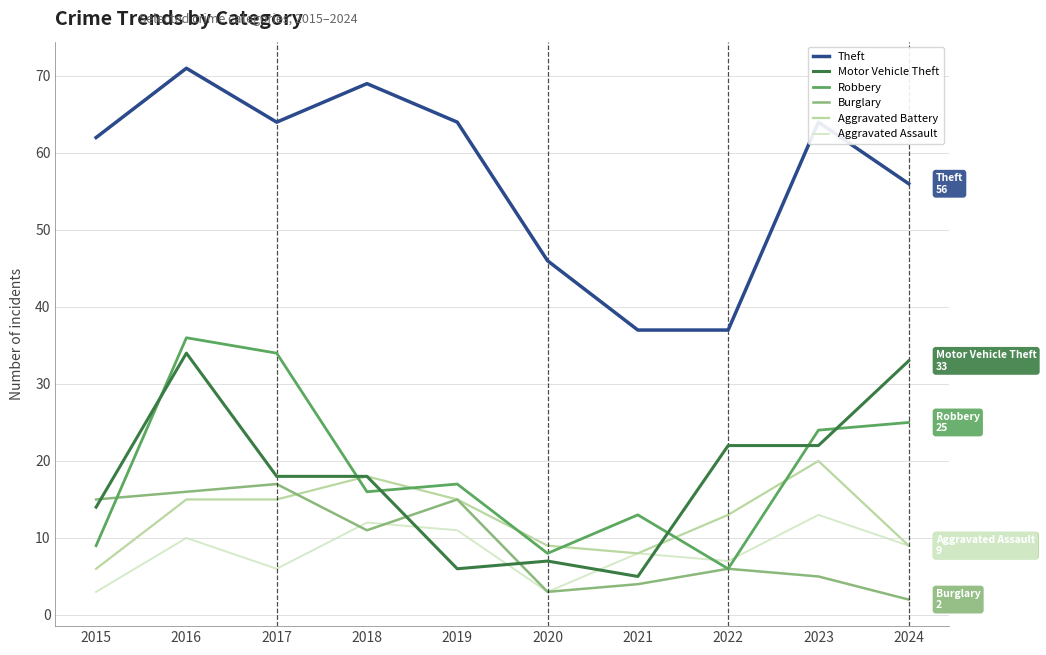

In Theft, how many points are higher than both neighbors (excluding endpoints)?

3